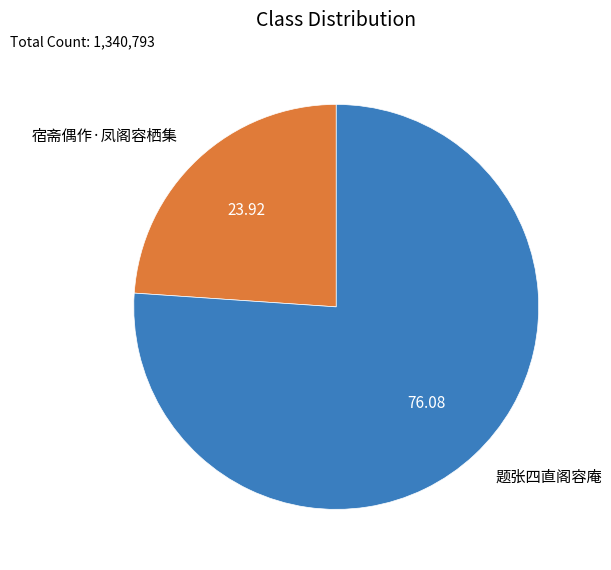

Rank the categories by value from lowest to highest.

宿斋偶作·凤阁容栖集, 题张四直阁容庵